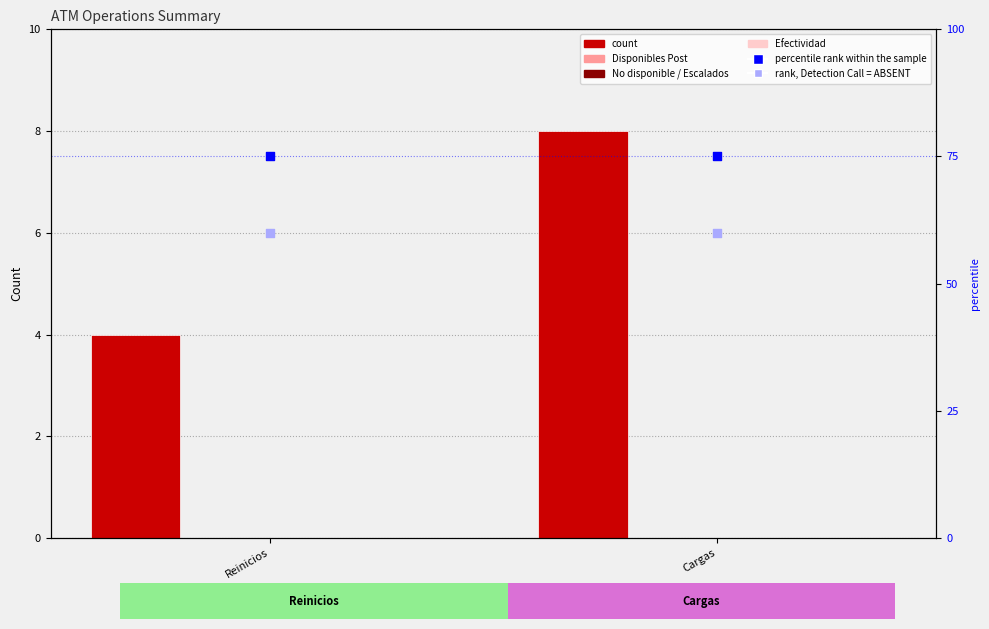

What is the total value across all series at Cargas?

143